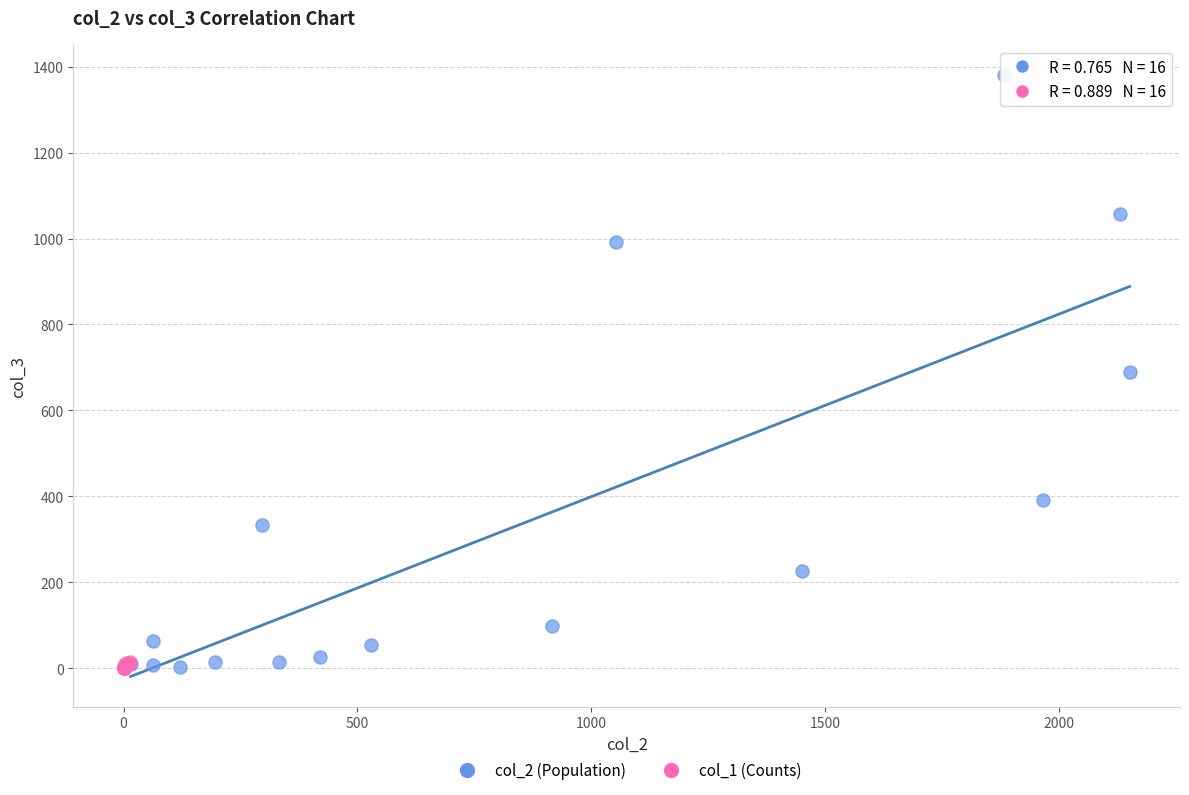

Which series has the widest spread of Y values?

col_2 (Population)